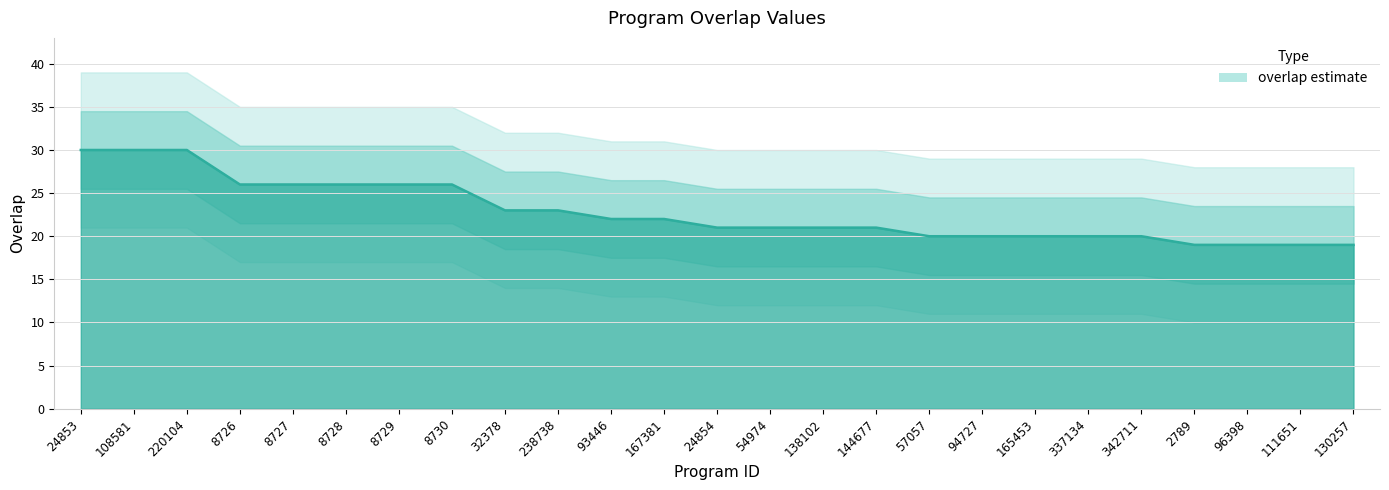

Which has a higher value, 165453 or 8728?

8728